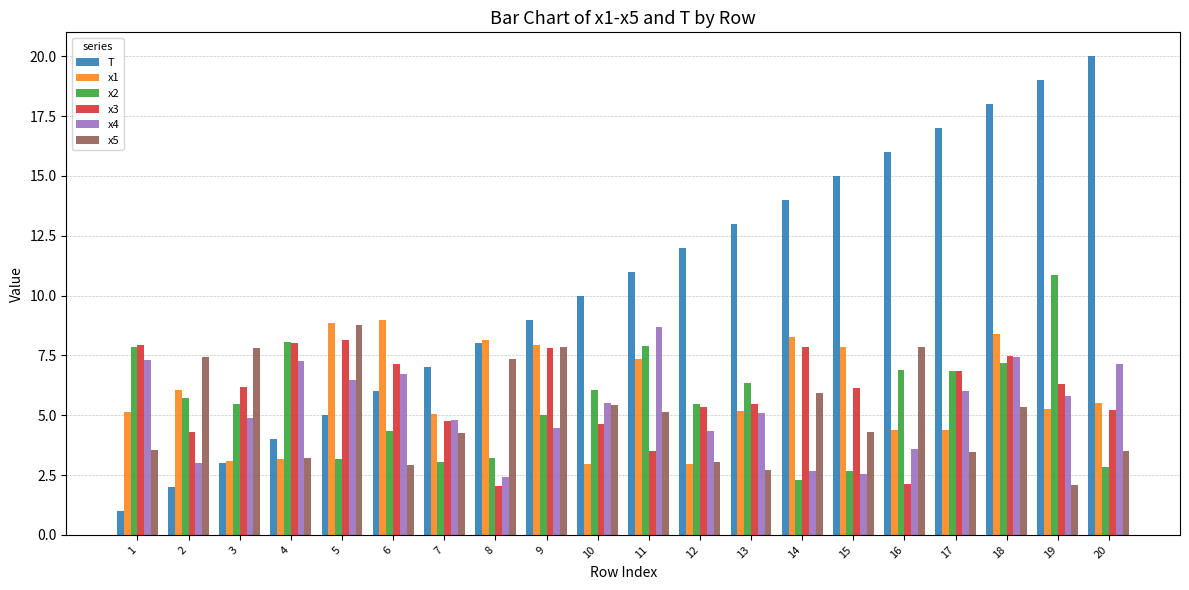

The x4 series shows 4.8 at 7. True or false?

True